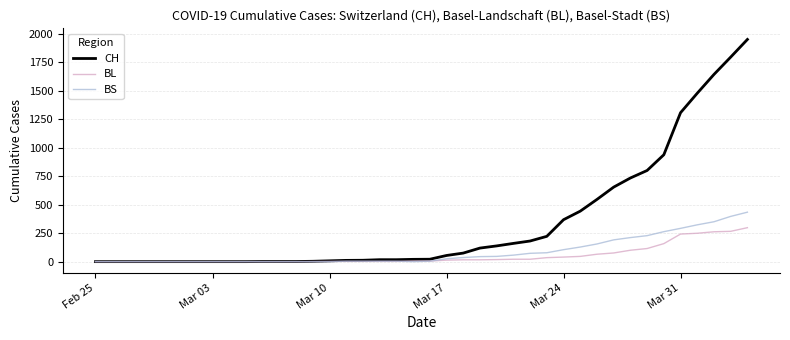

Which series has the largest range (max minus min)?

CH